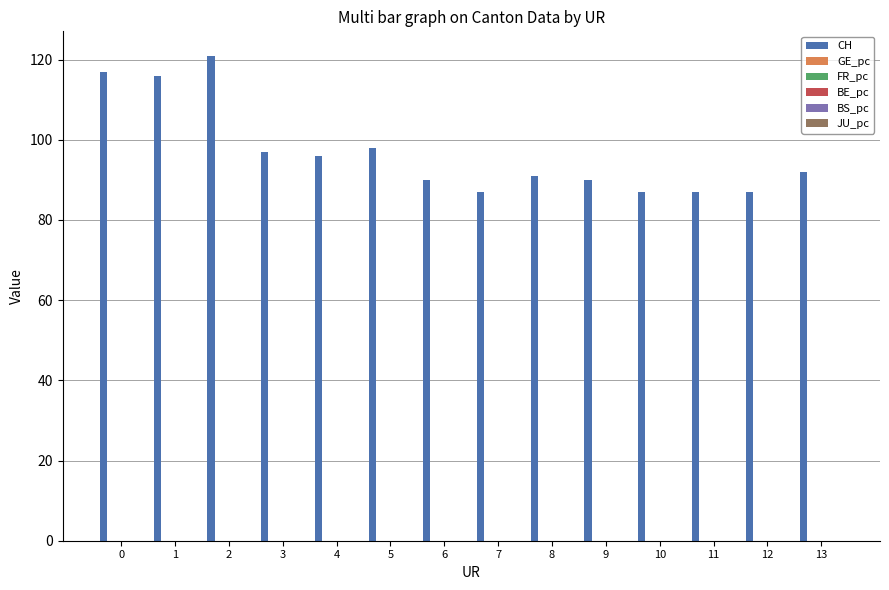

The value of CH at 8 is 159.3. True or false?

False